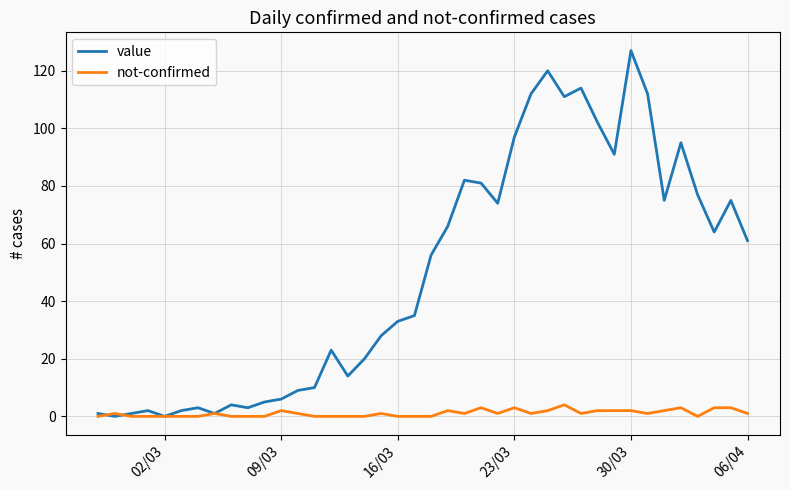

Which series has the largest total across all categories?

value